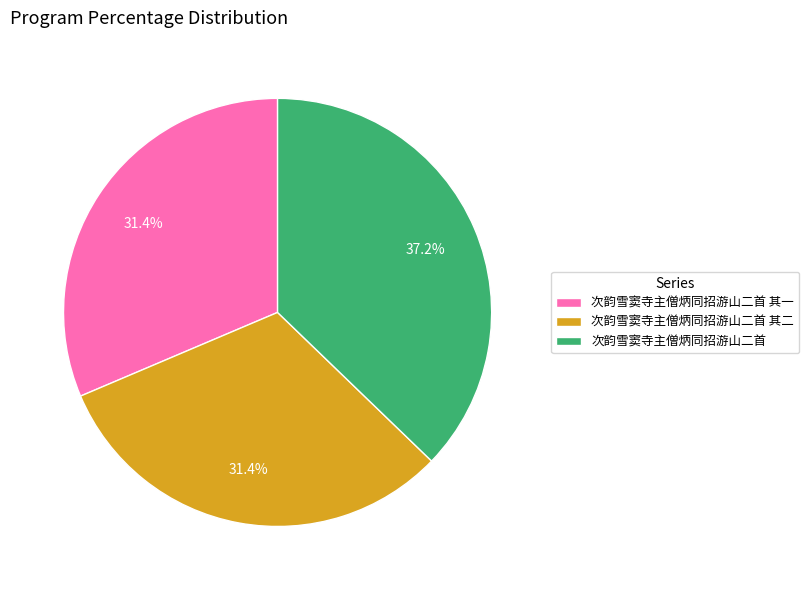

Combined, what portion of the pie is 次韵雪窦寺主僧炳同招游山二首 其二 and 次韵雪窦寺主僧炳同招游山二首 其一?

62.8%